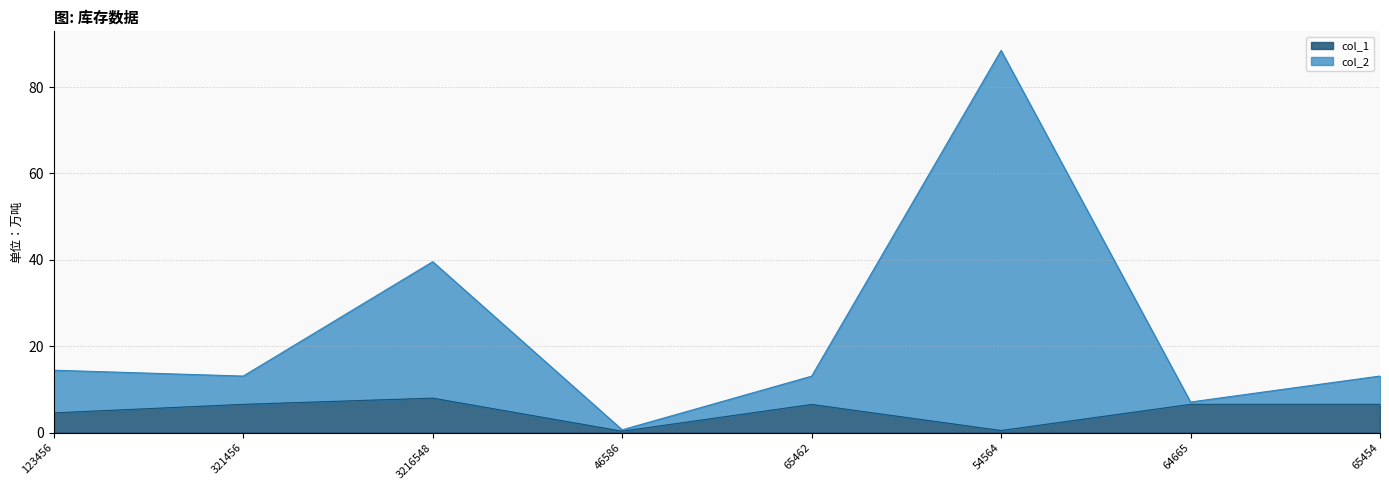

Count the number of data series in this chart.

2